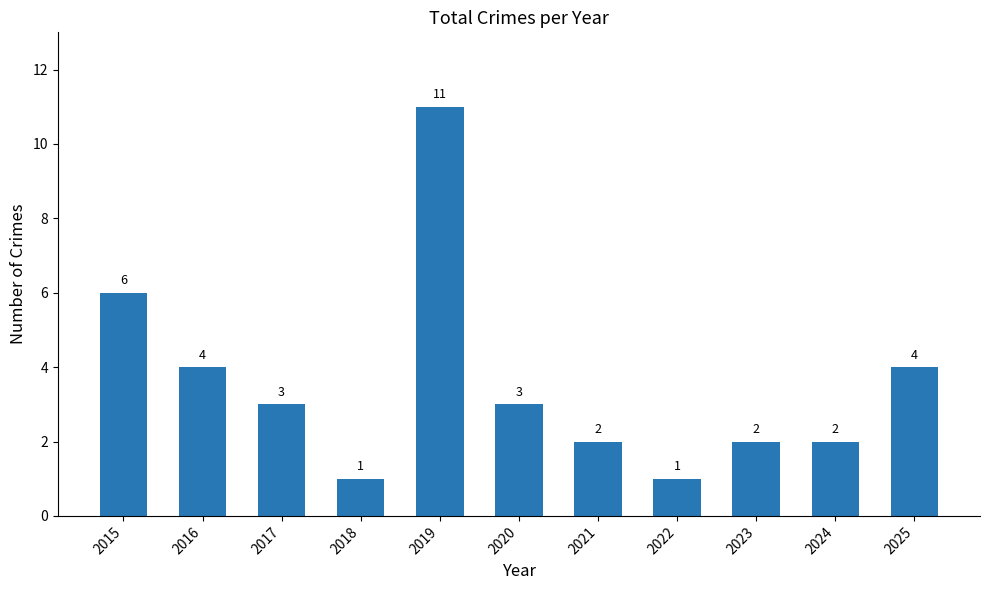

What is the ratio of the value at 2023 to the value at 2021?

1.0